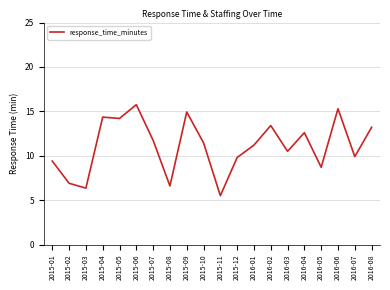

The value at 2016-06 is 6.6. True or false?

False